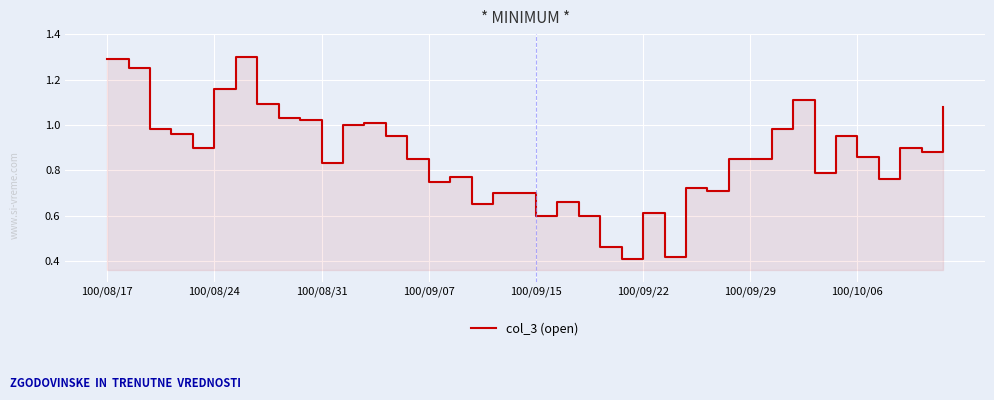

What is the average value?

0.9